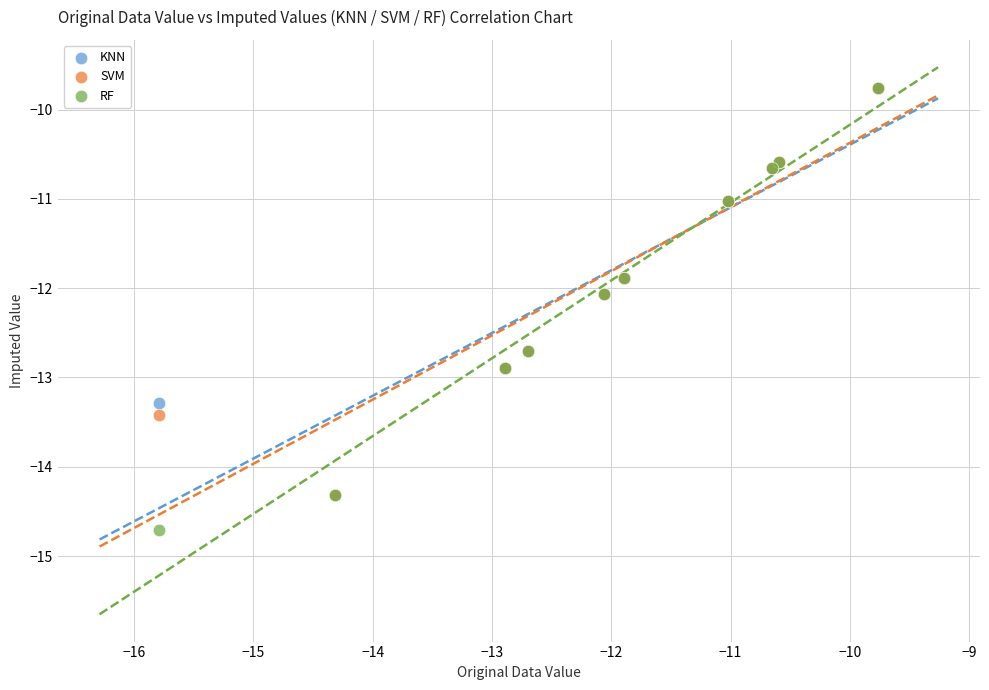

Which series reaches the minimum Y coordinate?

RF